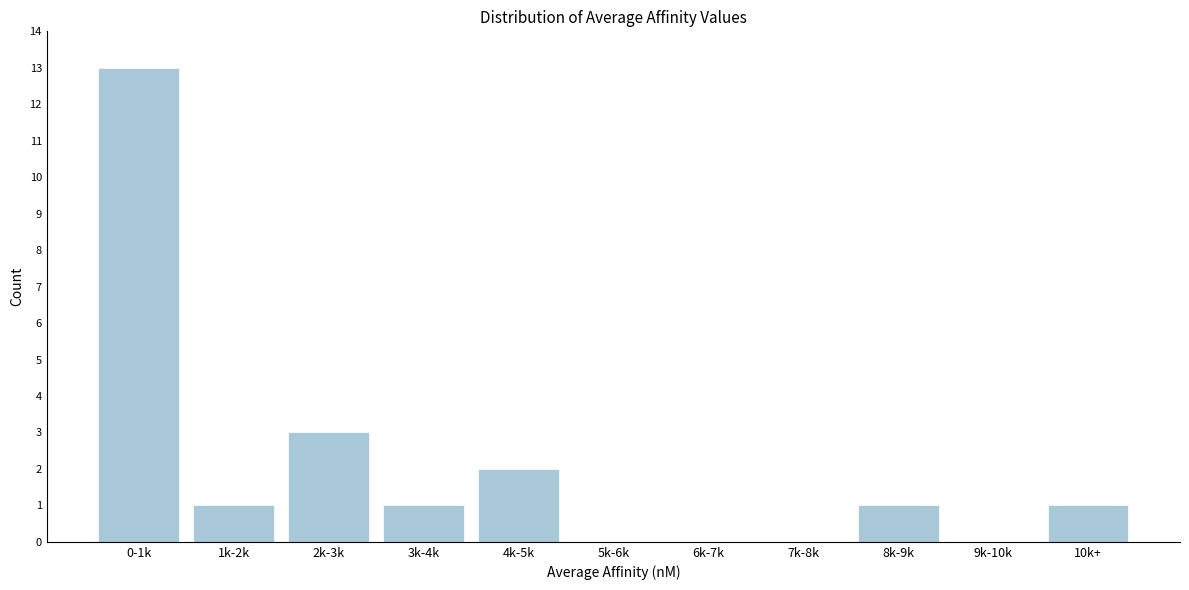

Reading left to right, list all the values displayed in this chart.

0-1k=13	1k-2k=1	2k-3k=3	3k-4k=1	4k-5k=2	5k-6k=0	6k-7k=0	7k-8k=0	8k-9k=1	9k-10k=0	10k+=1